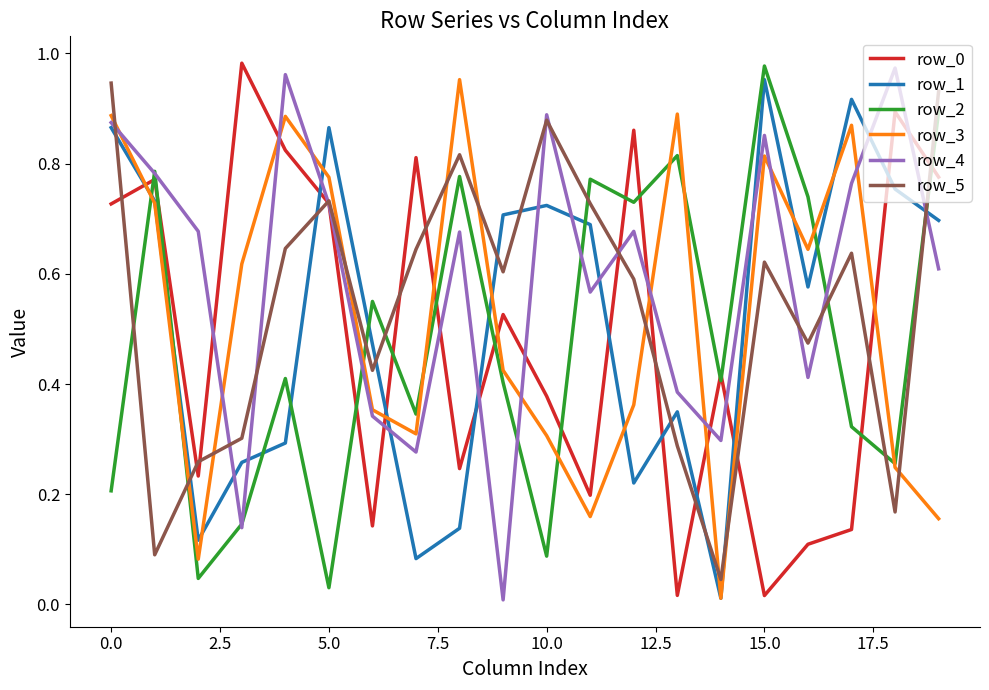

Which series has the largest total across all categories?

row_4